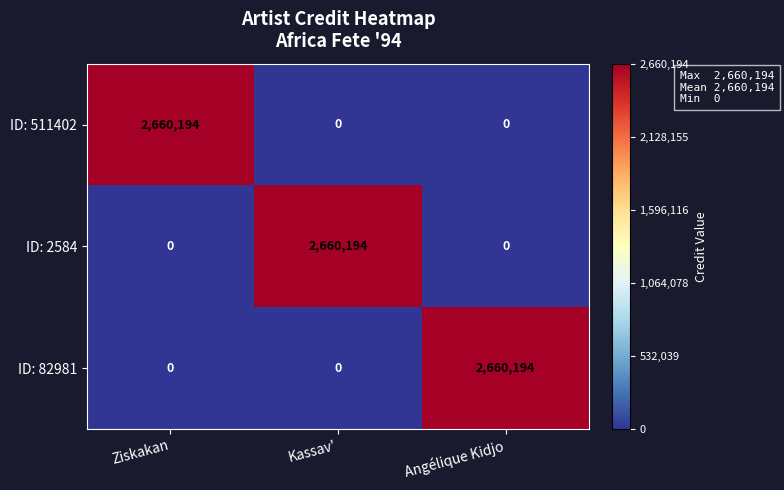

What is the total value across all series at Angélique Kidjo?

2660194